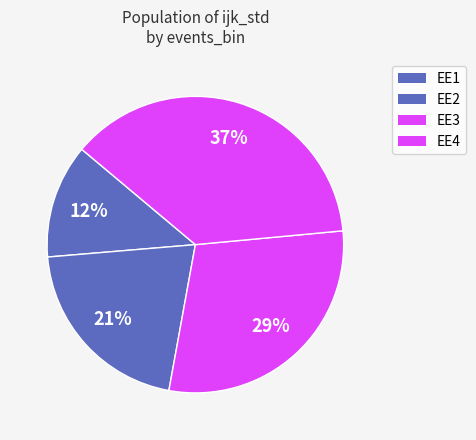

What percentage is the EE2 slice, to the nearest percent?

21%